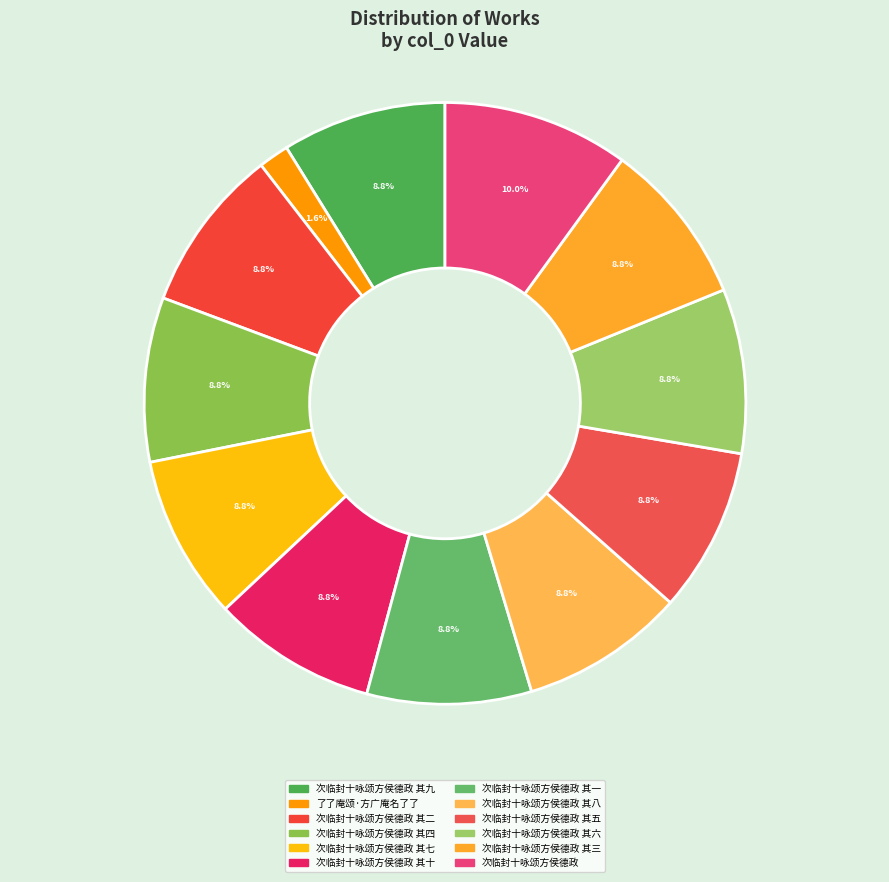

Count the number of slices in the pie.

12